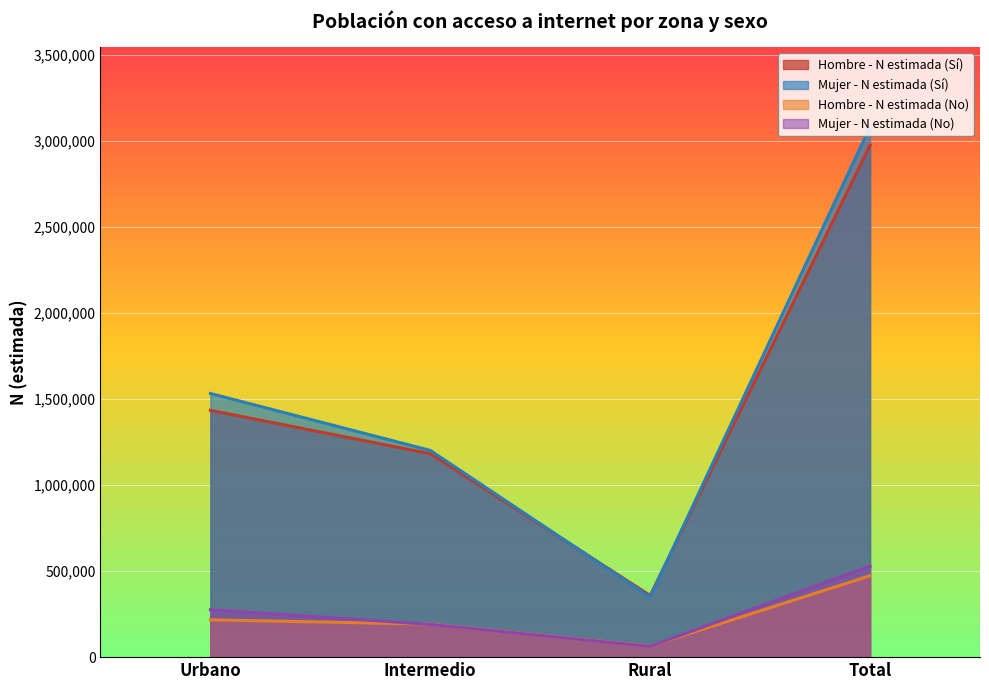

Between which two adjacent categories do Hombre - N estimada (No) and Mujer - N estimada (No) first intersect?

Urbano and Intermedio